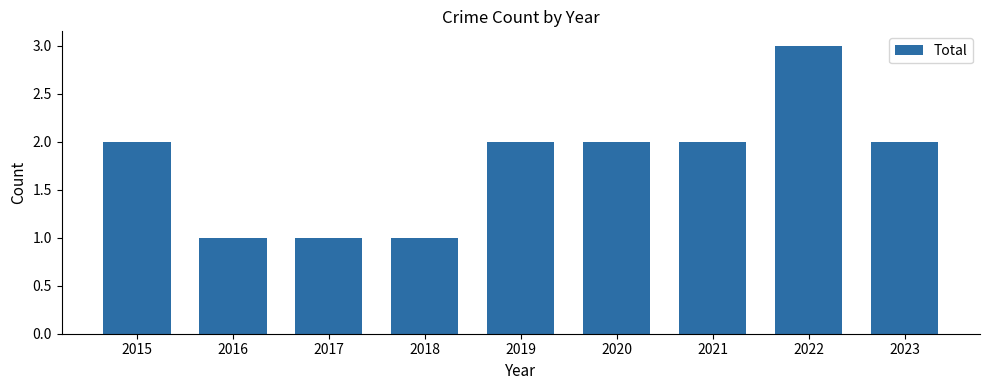

What is the smallest value displayed?

1